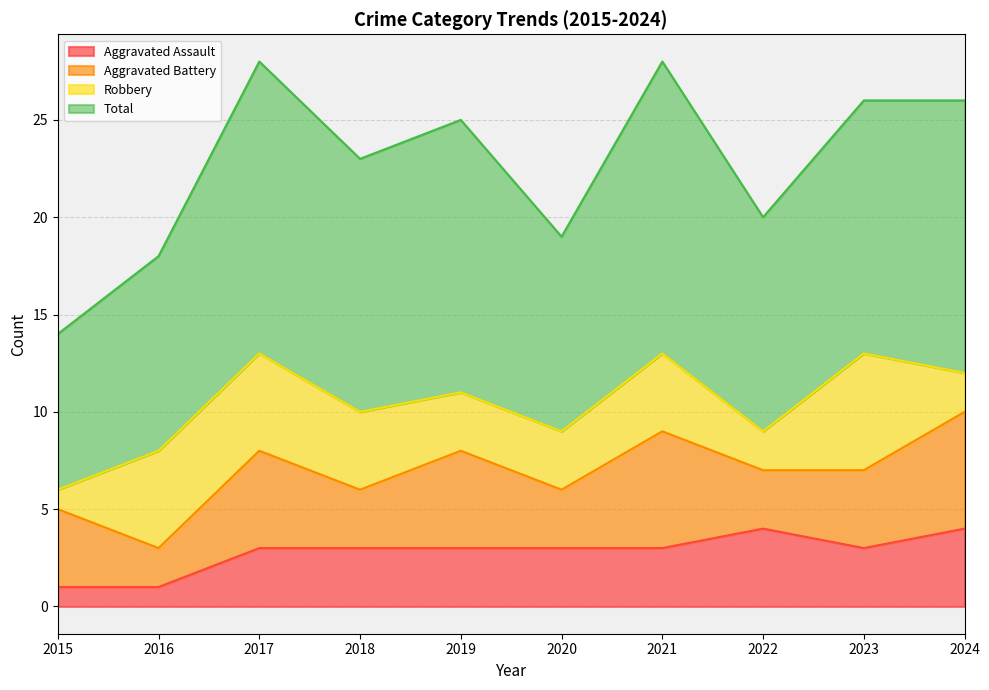

Where is the first local maximum for Total?

2017